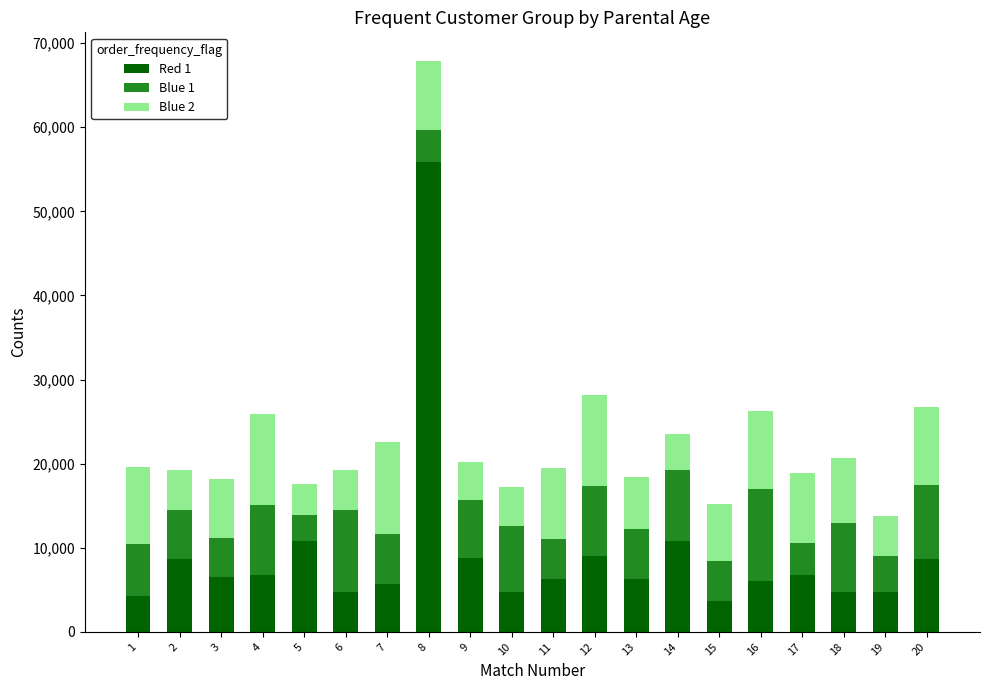

Are the bars horizontal?

No